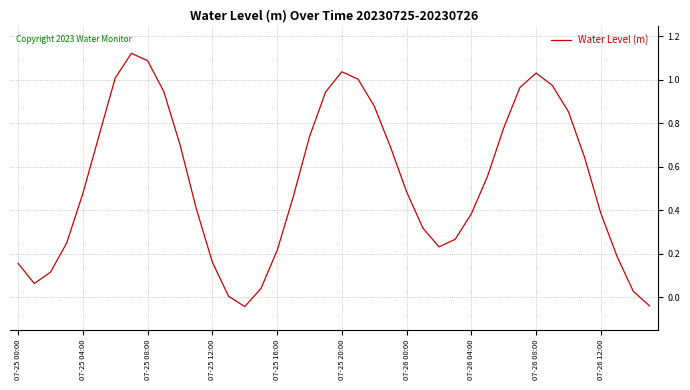

What is the difference between the maximum and minimum values?

1.2